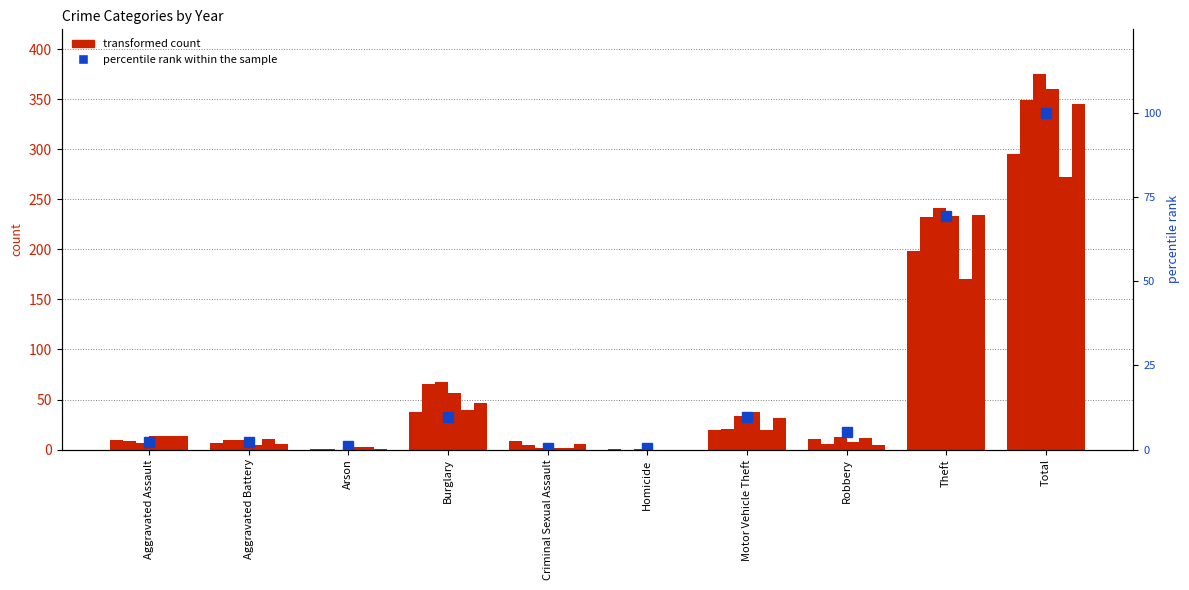

Reading left to right, what are all the values shown in this chart?

Aggravated Assault=2.1	Aggravated Battery=2.1	Arson=1.1	Burglary=9.6	Criminal Sexual Assault=0.4	Homicide=0.4	Motor Vehicle Theft=9.6	Robbery=5.3	Theft=69.5	Total=100.0